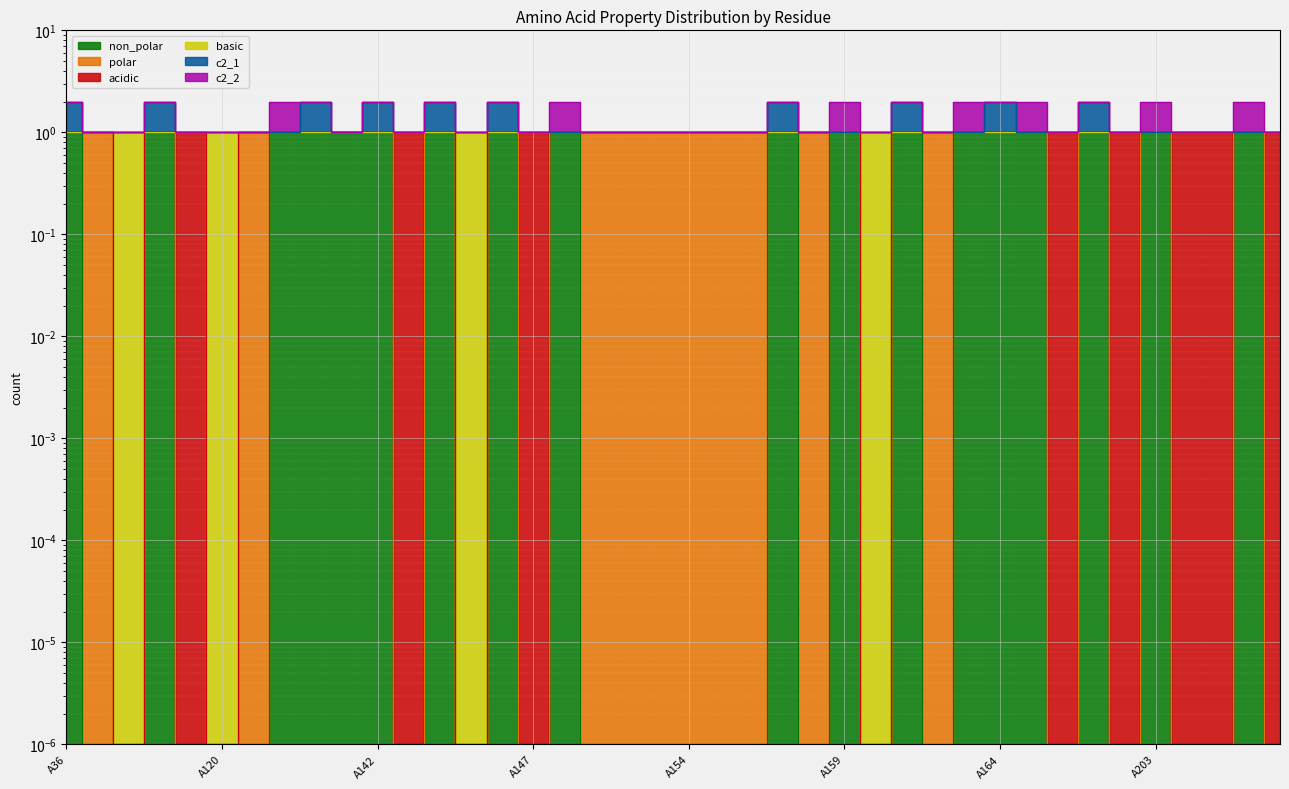

Where is non_polar nearest to the value 0?

A37